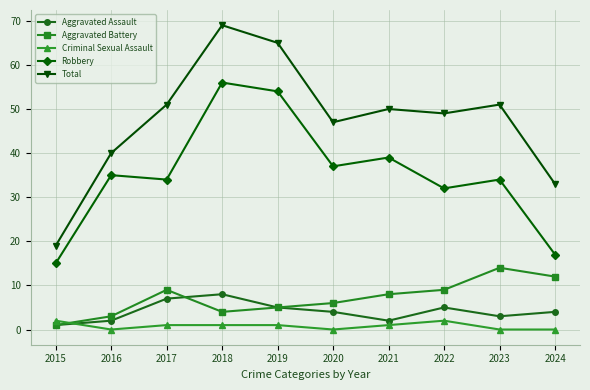

Rank the series by their maximum value, from highest to lowest.

Total, Robbery, Aggravated Battery, Aggravated Assault, Criminal Sexual Assault